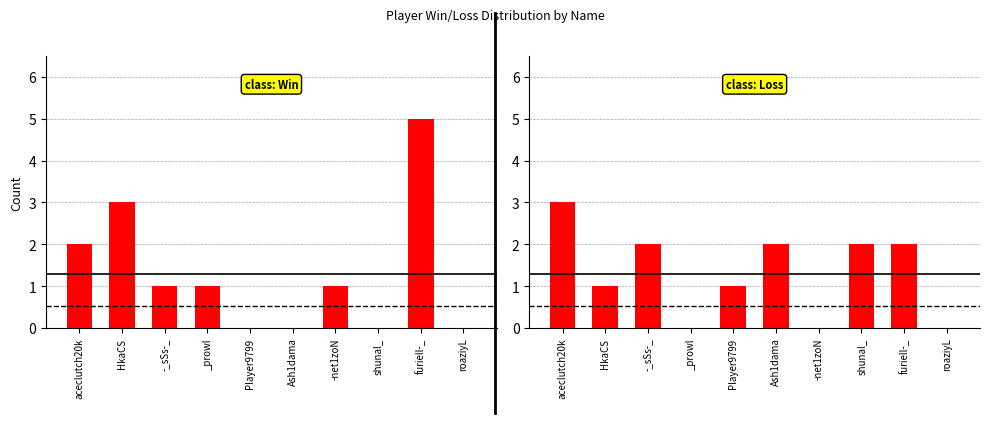

What position from the left is aceclutch20k?

1